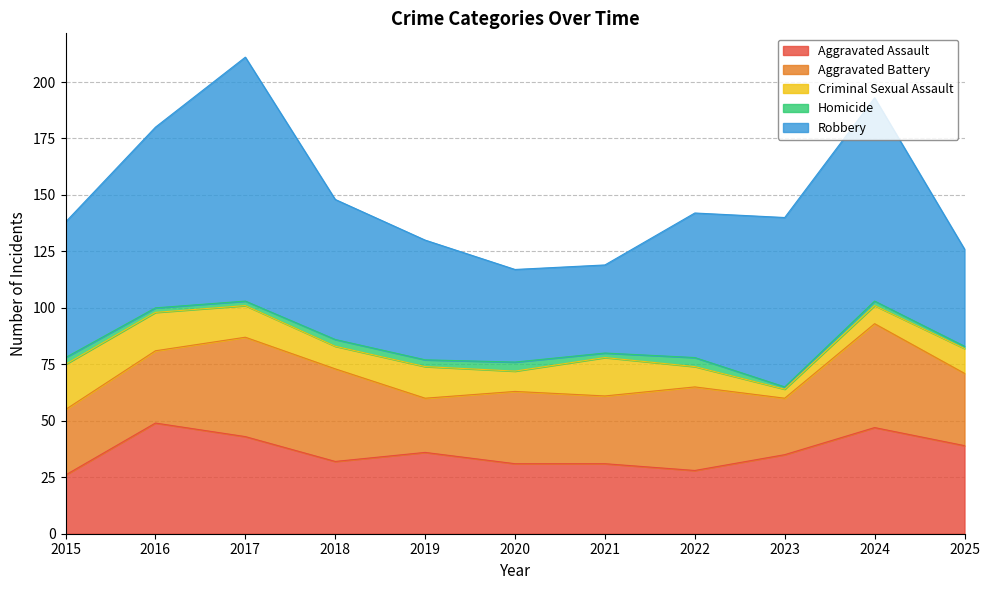

Is it true that Criminal Sexual Assault equals 17 at 2016?

True